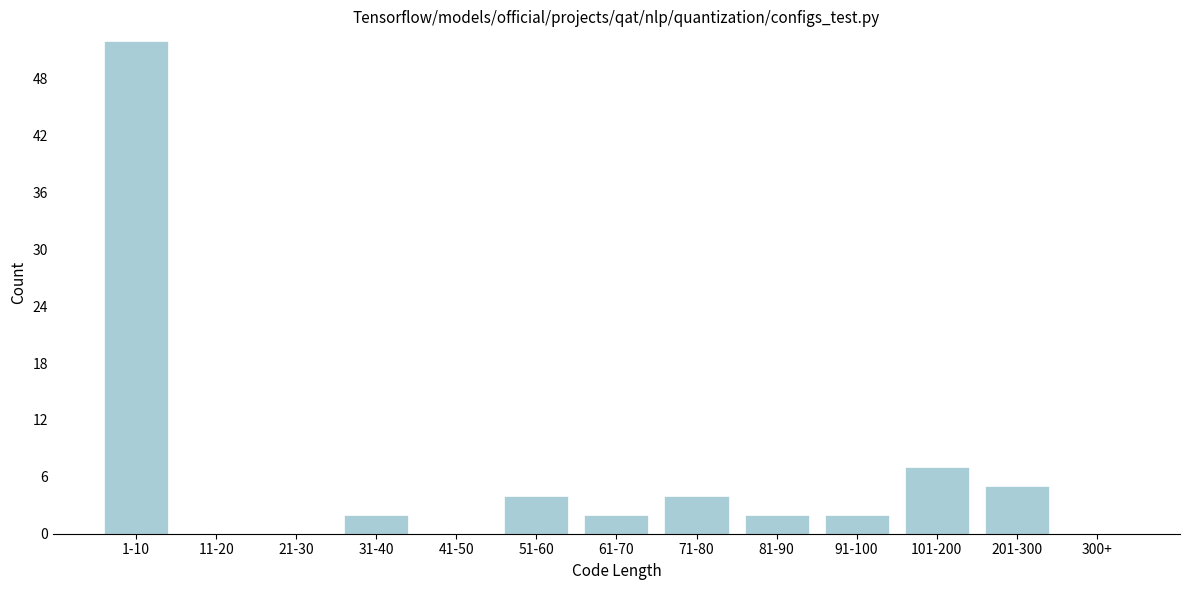

Reading left to right, what are all the values shown in this chart?

1-10=52	11-20=0	21-30=0	31-40=2	41-50=0	51-60=4	61-70=2	71-80=4	81-90=2	91-100=2	101-200=7	201-300=5	300+=0